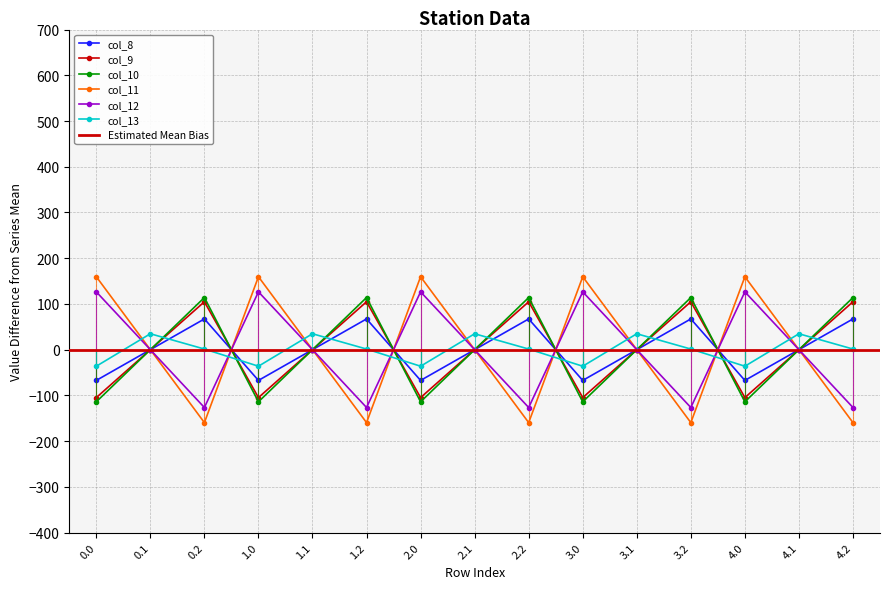

Is the value of col_11 at 3.2 greater than the value of col_8 at 3.0?

No